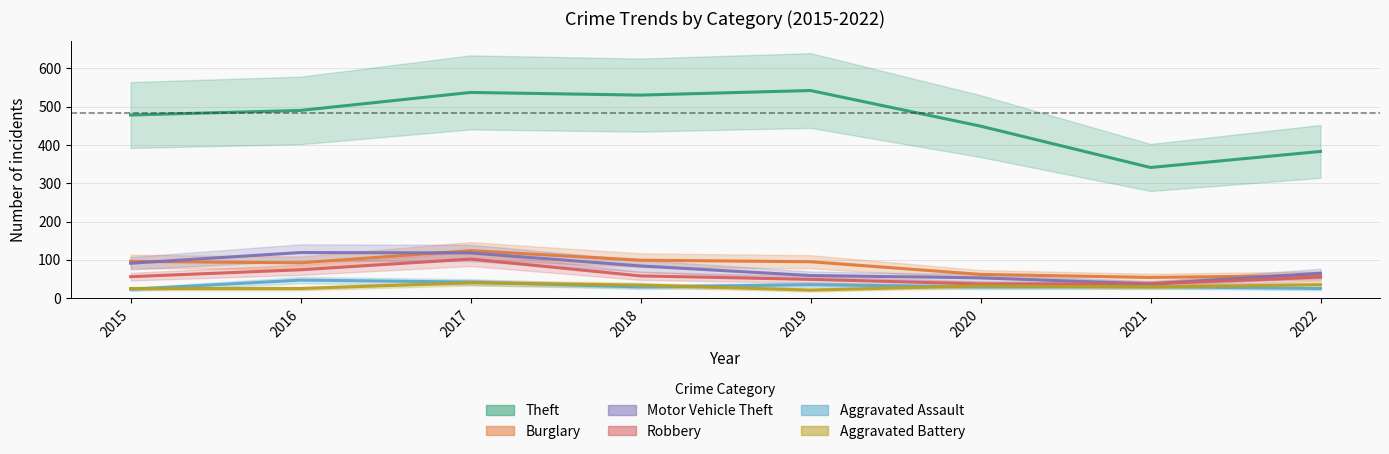

Reading left to right, transcribe all the data shown in this chart.

Theft: 2015=478	2016=490	2017=537	2018=530	2019=542	2020=449	2021=341	2022=383
Burglary: 2015=96	2016=92	2017=124	2018=99	2019=95	2020=62	2021=54	2022=59
Motor Vehicle Theft: 2015=91	2016=119	2017=118	2018=84	2019=59	2020=53	2021=37	2022=65
Robbery: 2015=56	2016=74	2017=102	2018=58	2019=49	2020=37	2021=37	2022=55
Aggravated Assault: 2015=23	2016=47	2017=42	2018=29	2019=35	2020=29	2021=30	2022=25
Aggravated Battery: 2015=25	2016=25	2017=40	2018=34	2019=21	2020=32	2021=29	2022=35